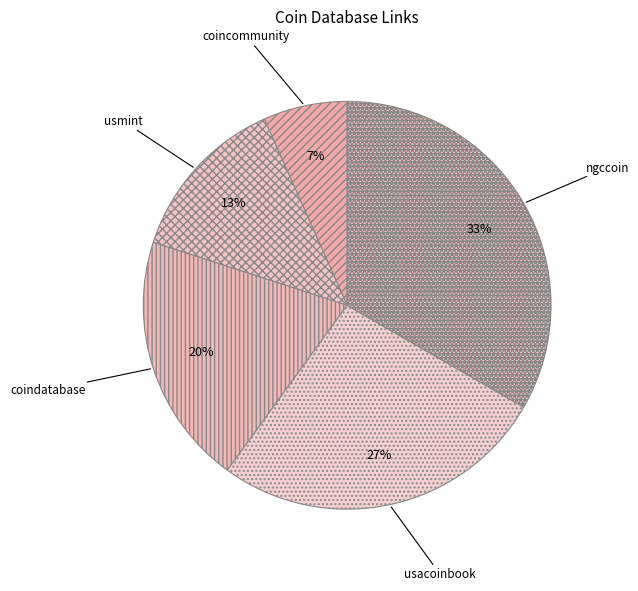

Which slice is the smallest?

coincommunity